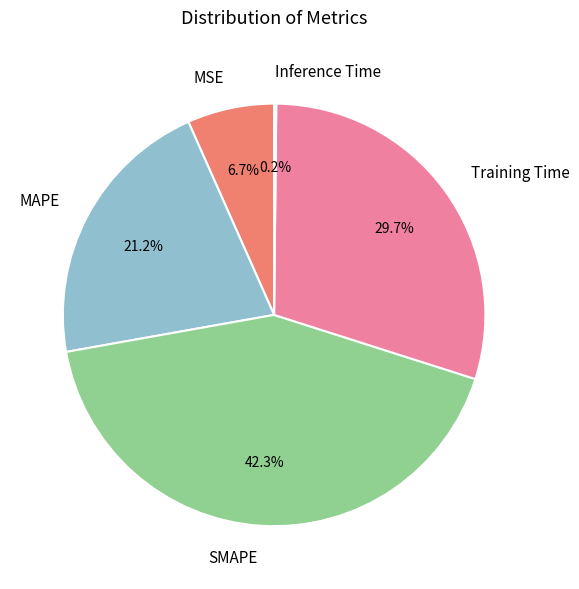

Is there any slice that represents more than half of the pie?

No